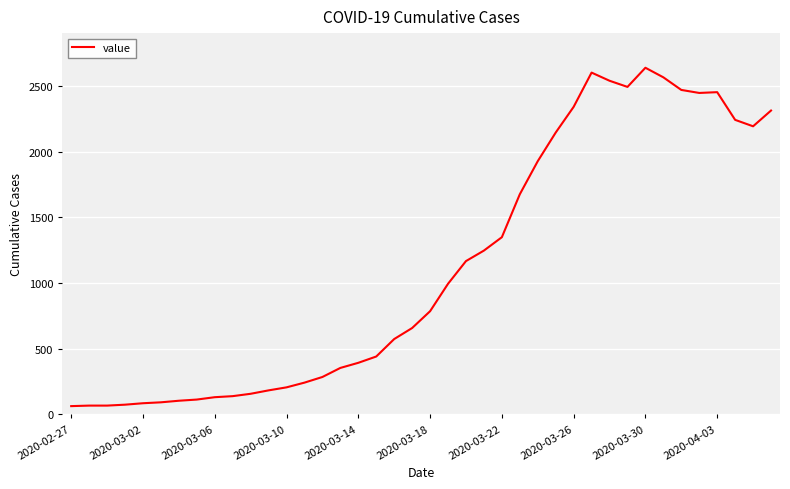

What is the greatest value displayed?

2639